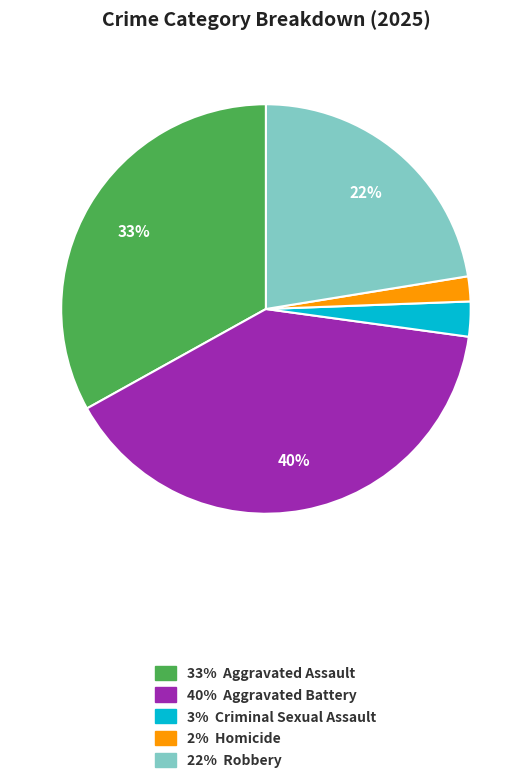

Is there any slice that represents more than half of the pie?

No